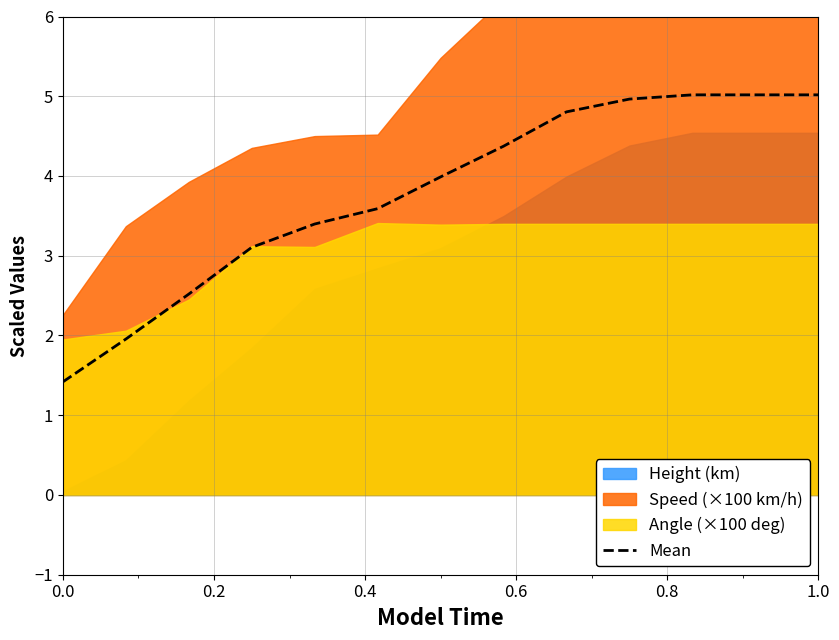

What is the highest value of the Mean series?

5.0